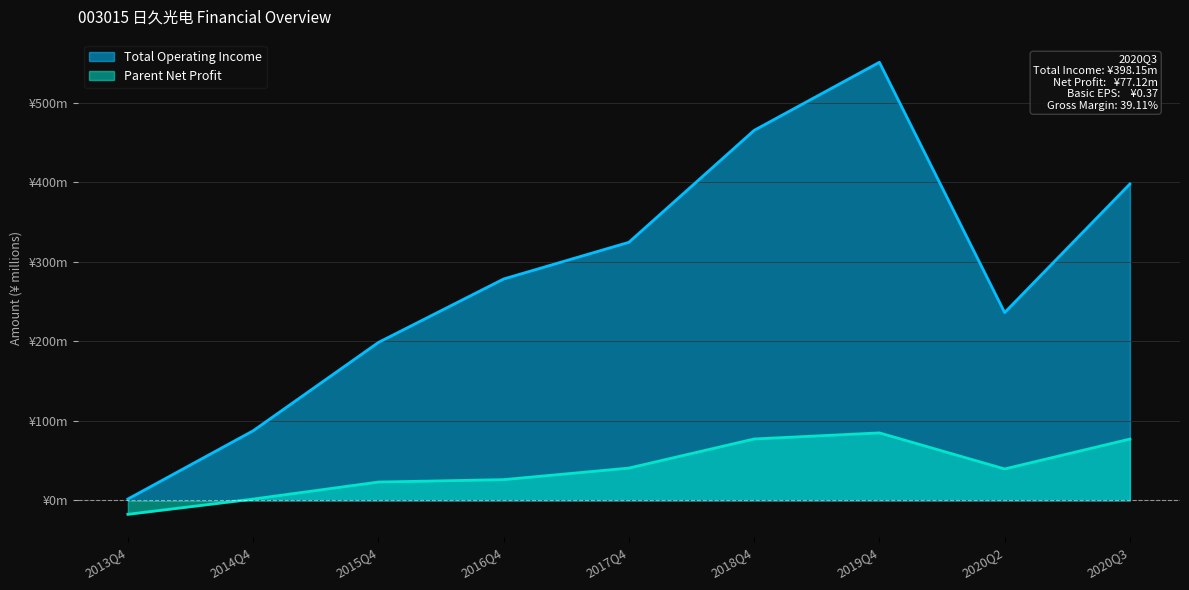

At which label does Parent Net Profit first exceed 39?

2017Q4